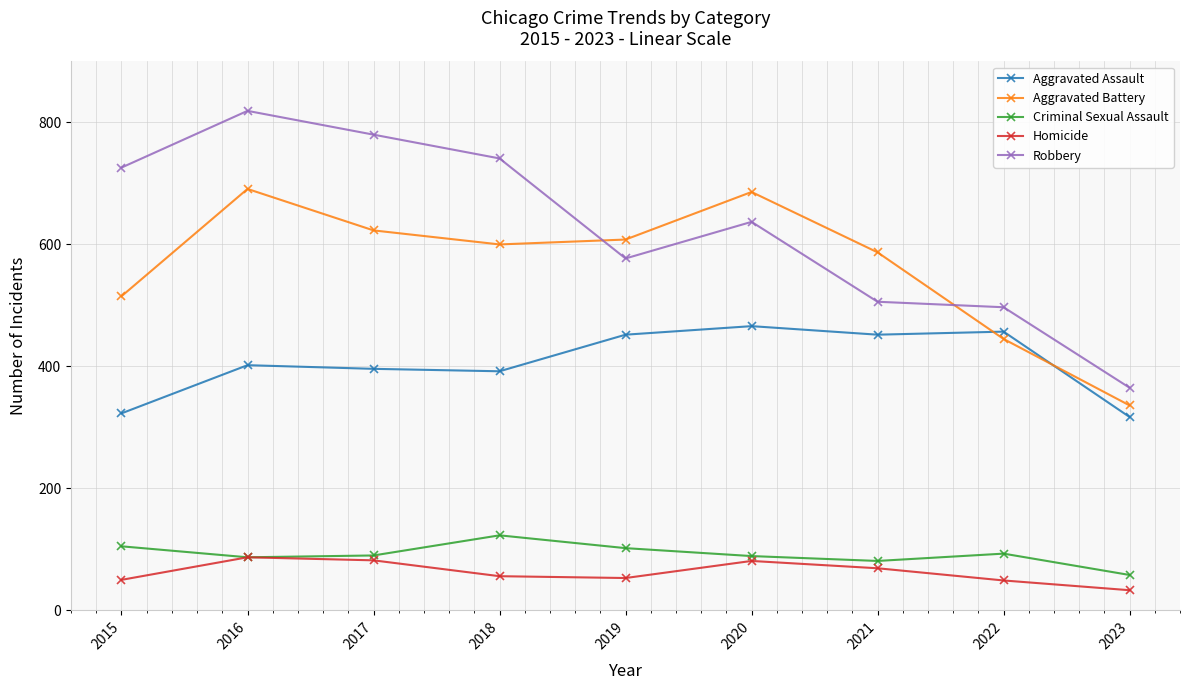

What is the total value across all series at 2020?

1959